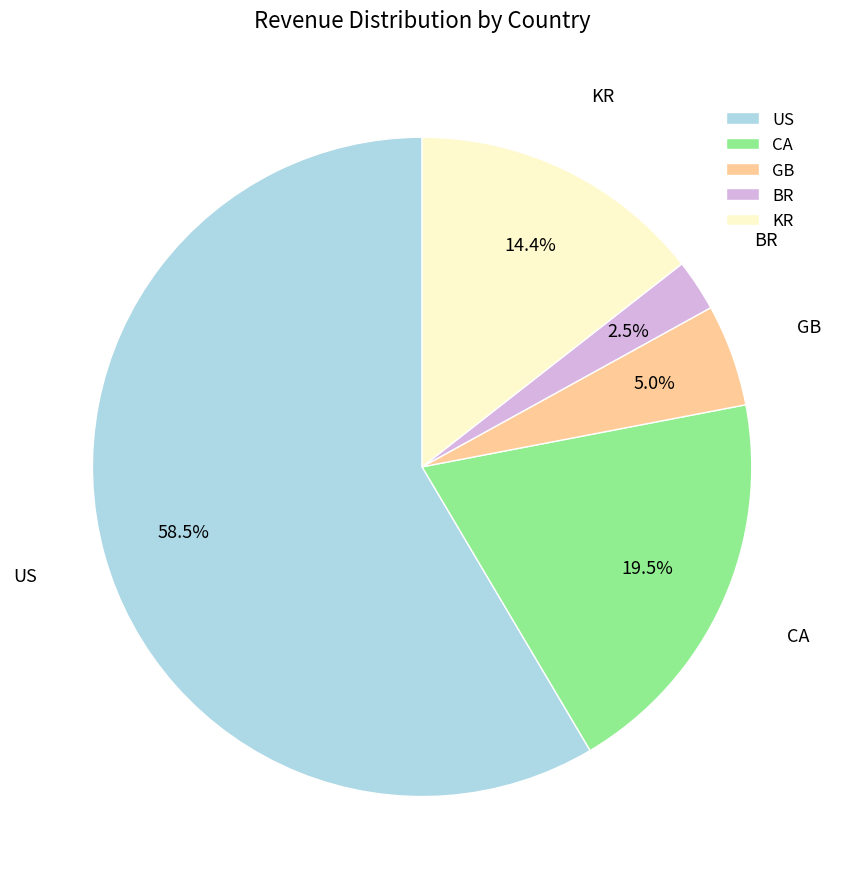

What percentage is NOT represented by KR?

85.6%